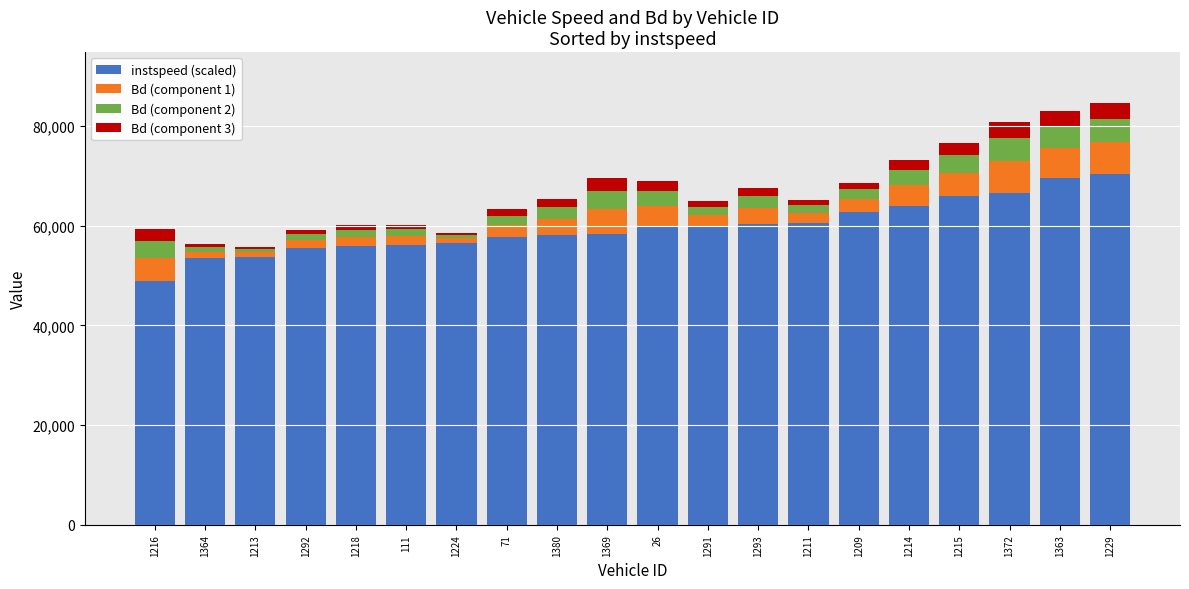

What is the total value across all series at 1372?

80819.5